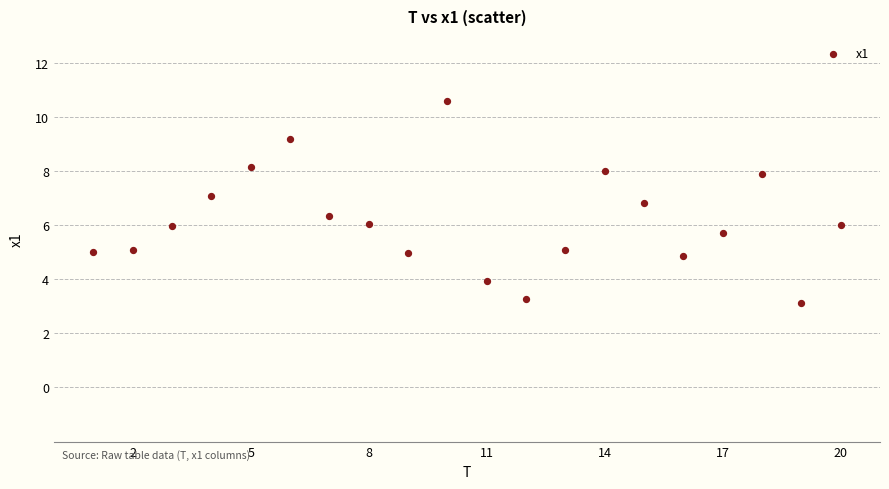

What is the range of X values (max minus min)?

19.0